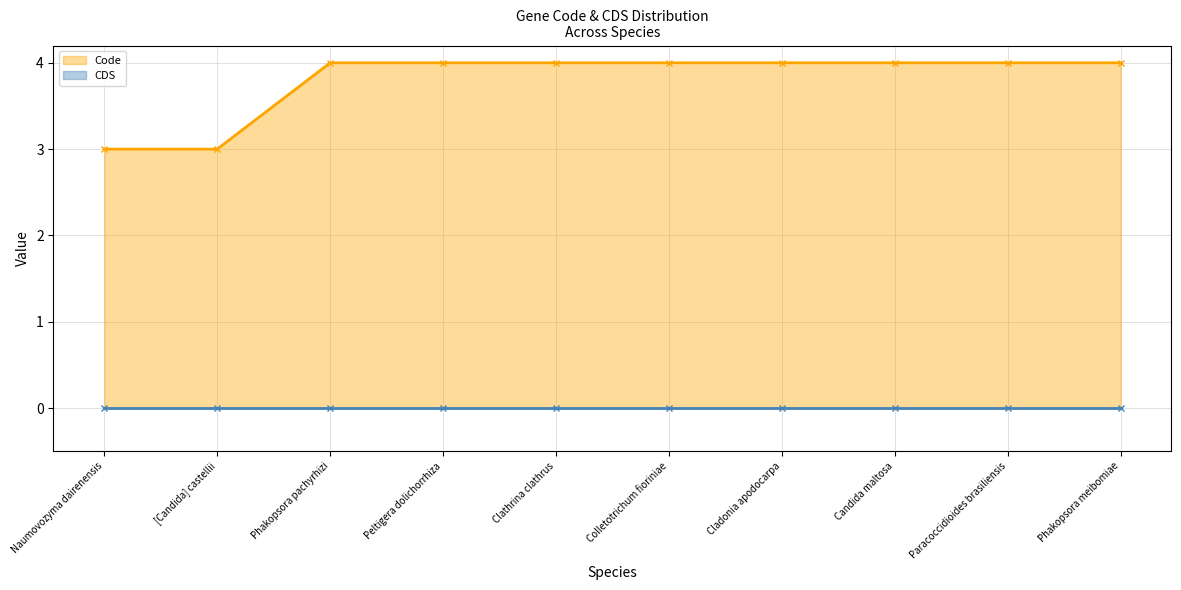

Does the chart have visible grid lines?

Yes